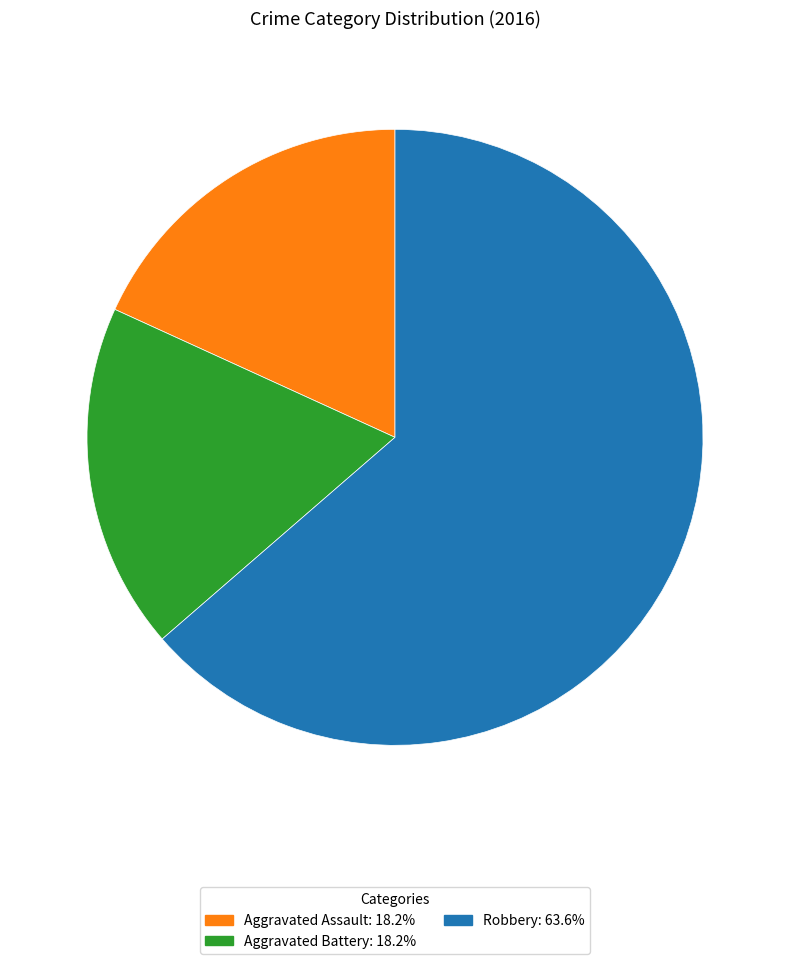

Does Robbery: 63.6% account for over 50% of the chart?

Yes